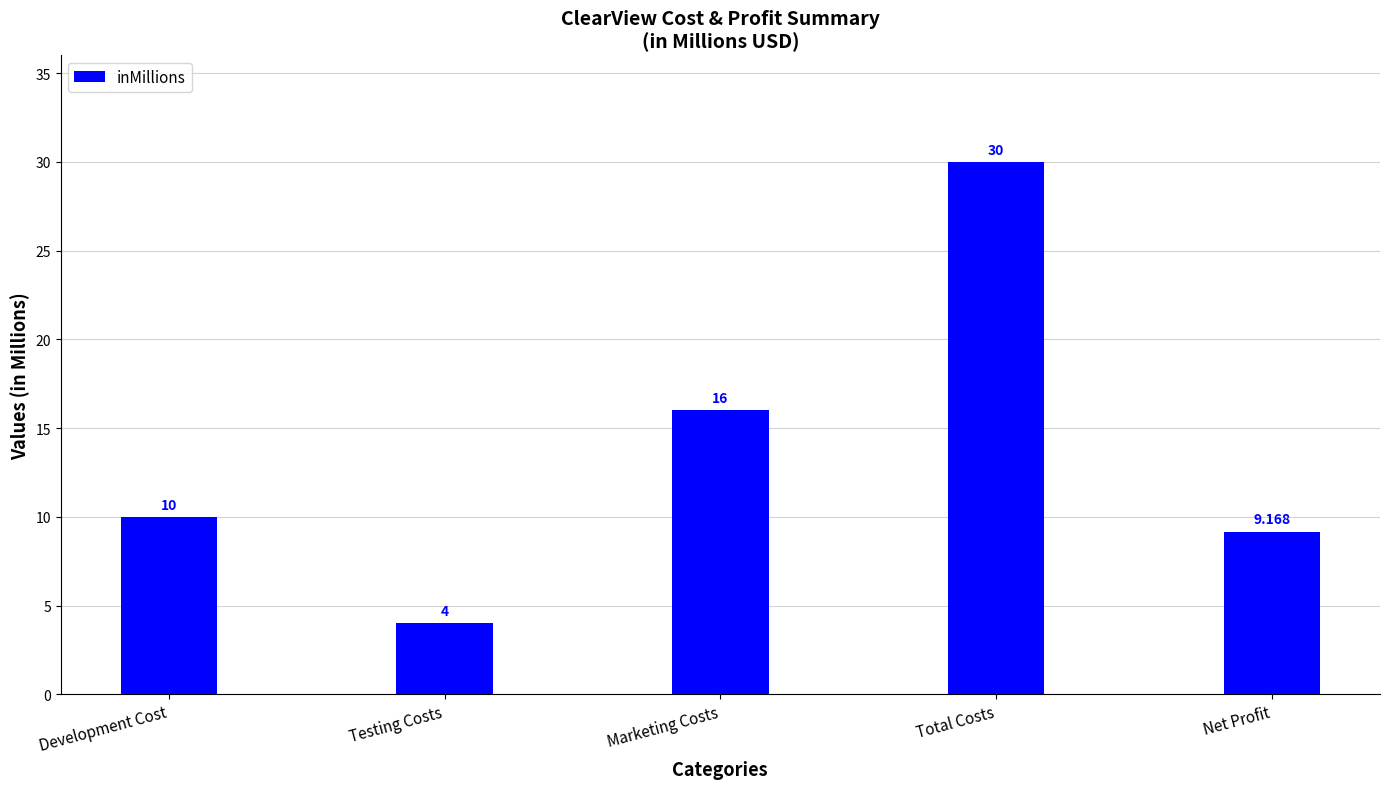

What position from the right is Development Cost?

5